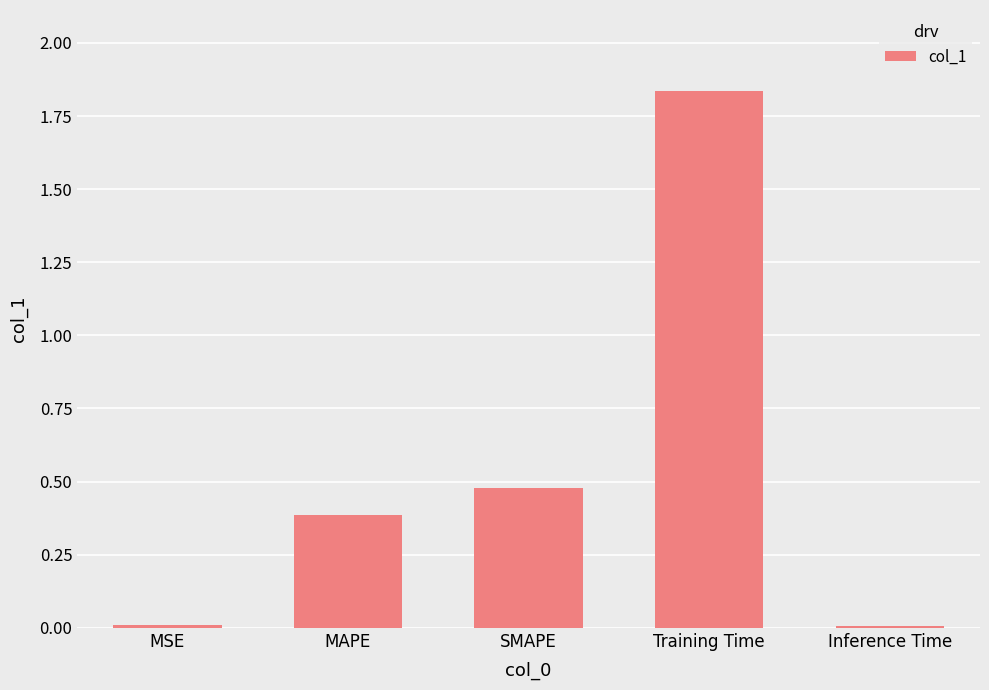

What is the sum of all values?

2.7